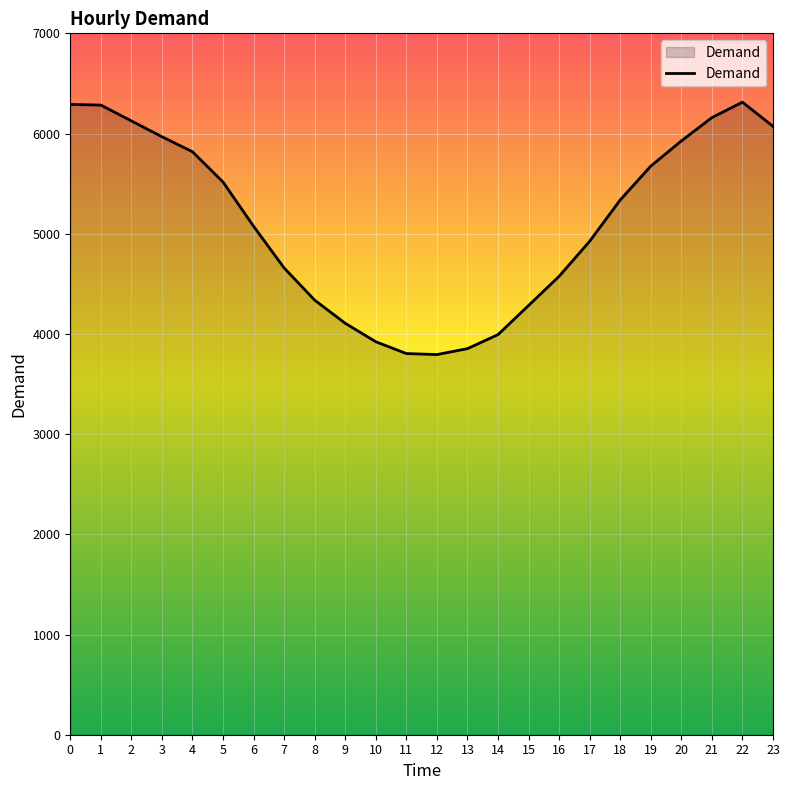

True or false: the data shows 4925 at 17.

True